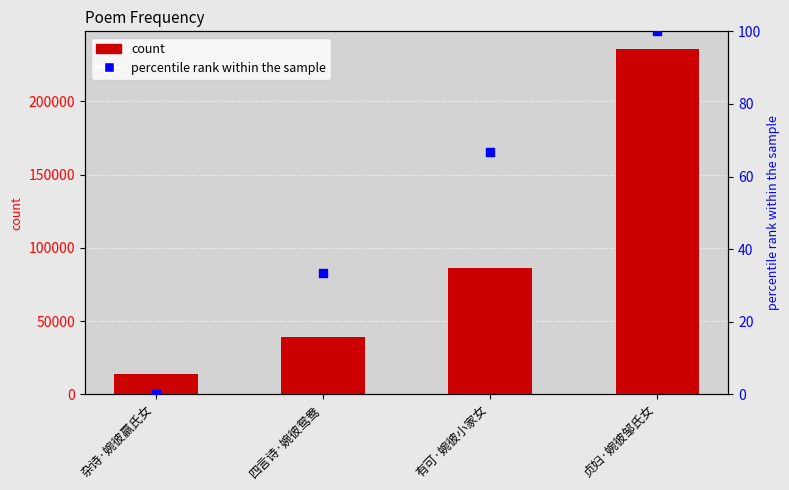

Is the value of col_0 at 杂诗·婉彼嬴氏女 greater than the value of percentile rank within the sample at 杂诗·婉彼嬴氏女?

Yes